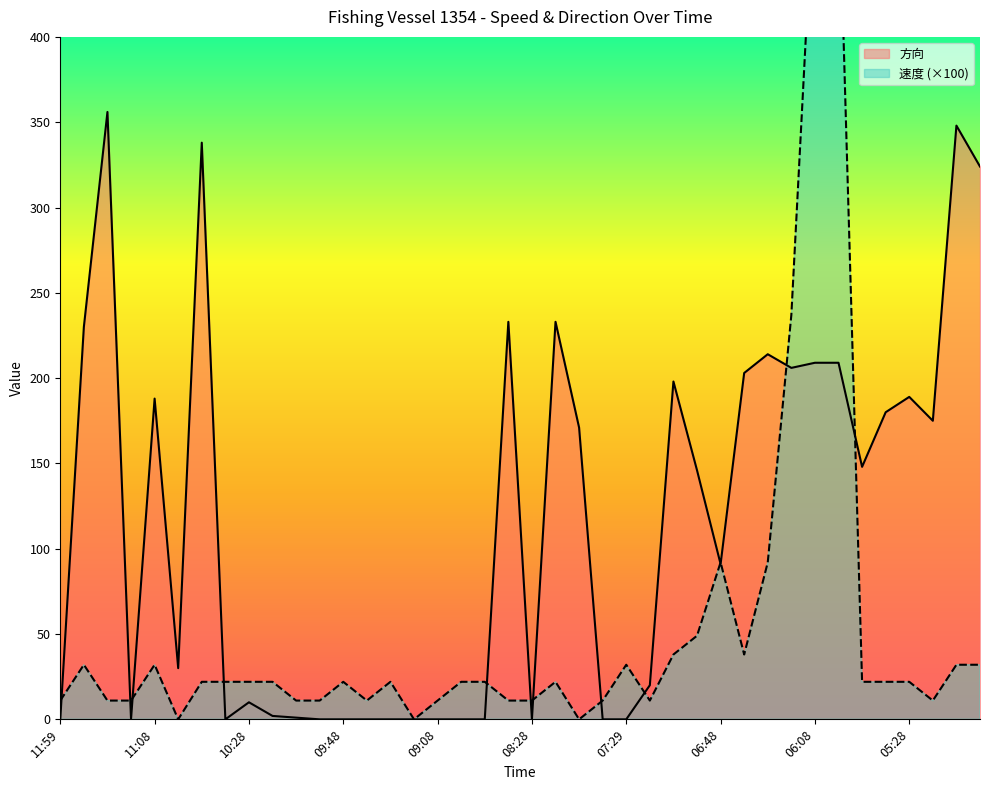

Reading right to left, what are all the values shown in this chart?

速度: 32.0	32.0	11.0	22.0	22.0	22.0	502.0	502.0	237.0	92.0	38.0	92.0	49.0	38.0	11.0	32.0	11.0	0.0	22.0	11.0	11.0	22.0	22.0	11.0	0.0	22.0	11.0	22.0	11.0	11.0	22.0	22.0	22.0	22.0	0.0	32.0	11.0	11.0	32.0	11.0
方向: 324.0	348.0	175.0	189.0	180.0	148.0	209.0	209.0	206.0	214.0	203.0	91.0	146.0	198.0	20.0	0.0	0.0	171.0	233.0	0.0	233.0	0.0	0.0	0.0	0.0	0.0	0.0	0.0	0.0	1.0	2.0	10.0	0.0	338.0	30.0	188.0	0.0	356.0	230.0	0.0